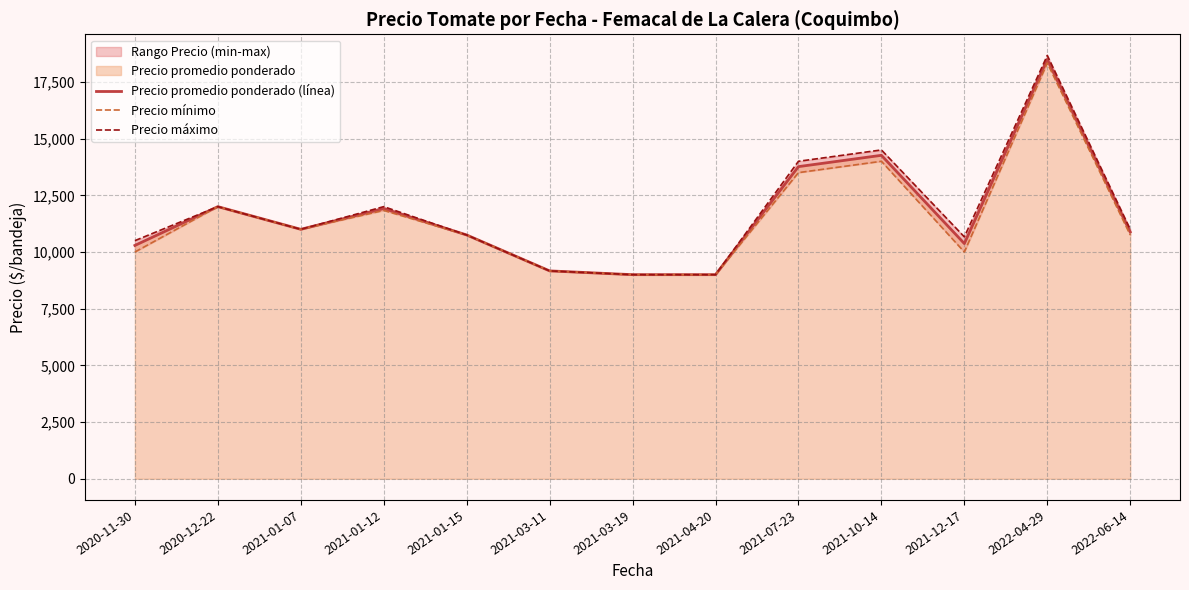

Rank the series by their average value, from highest to lowest.

Precio máximo, Precio promedio ponderado (línea), Precio mínimo